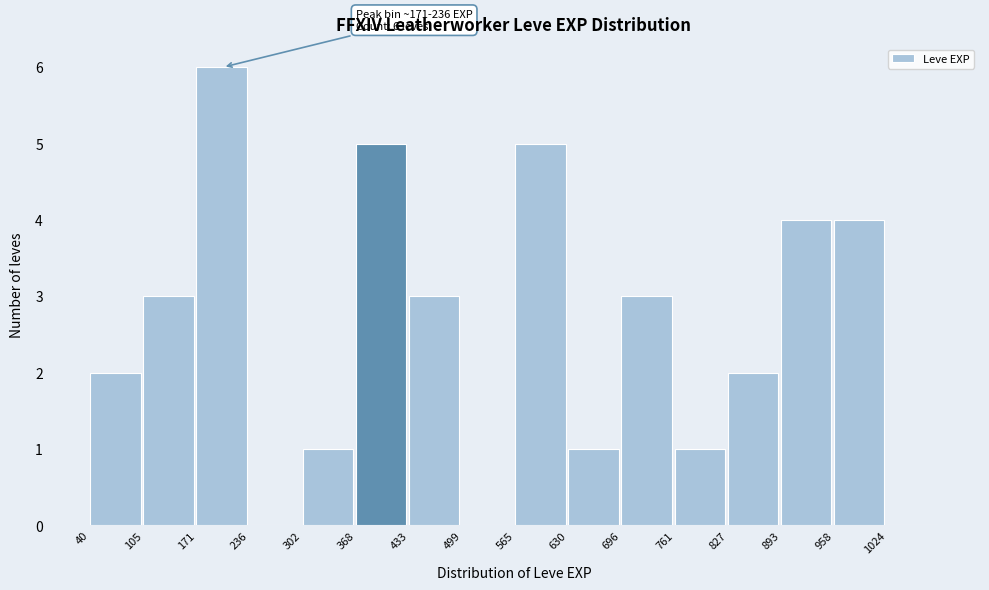

Which range on the x-axis has the tallest bar?

170 to 240